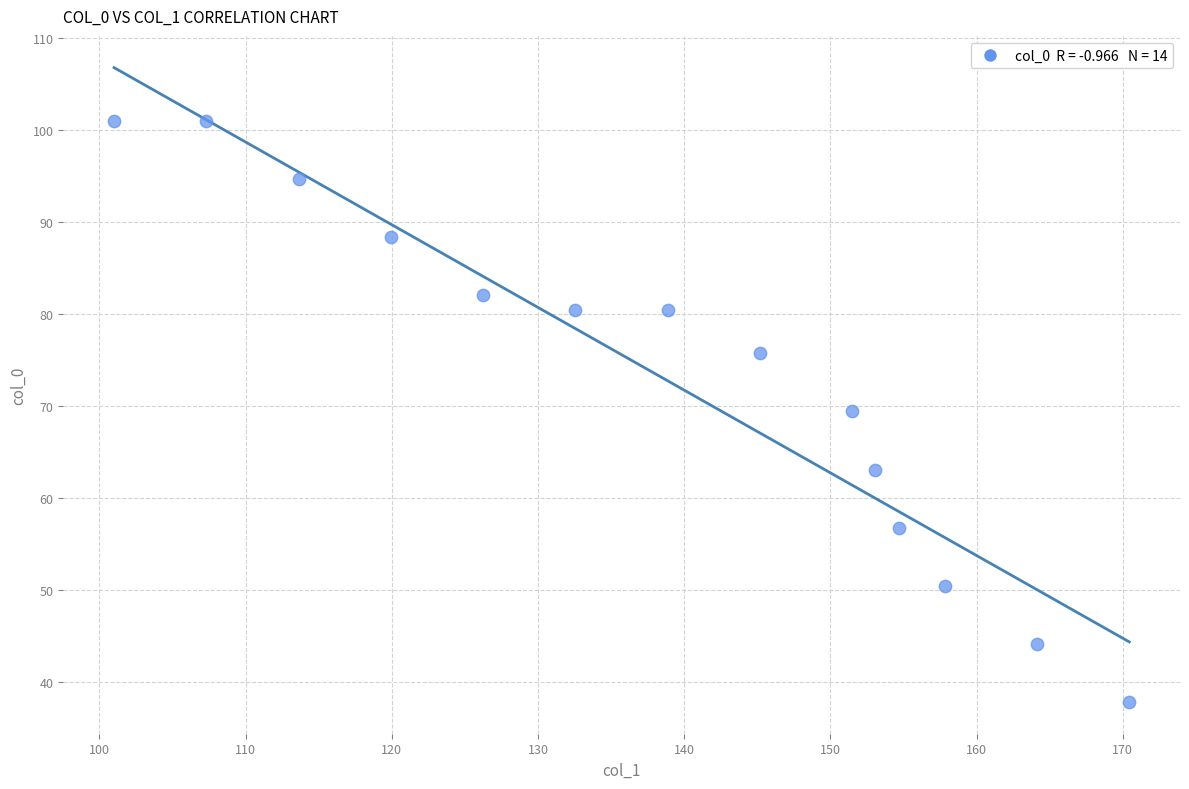

What is the range of Y values (max minus min)?

63.1